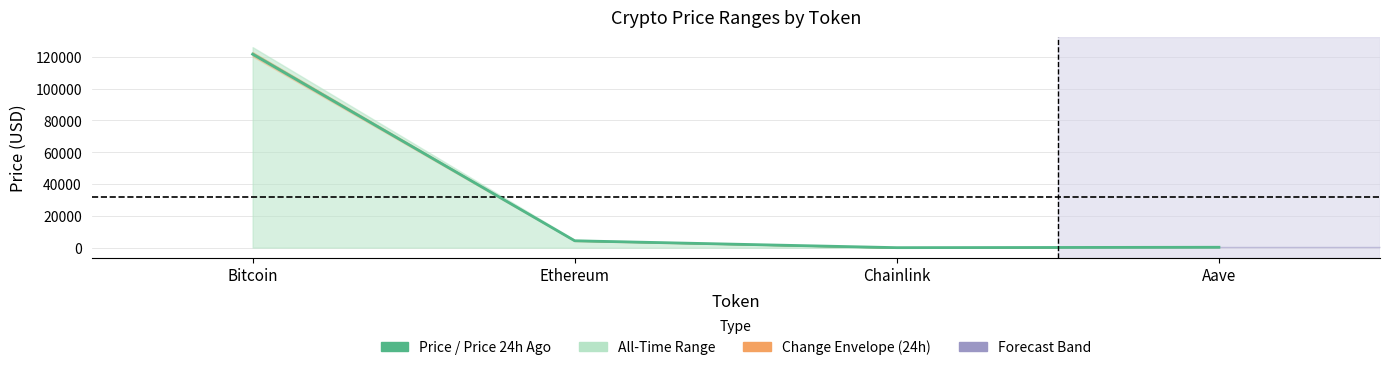

How many interior local valleys does the price24hAgo series have?

1